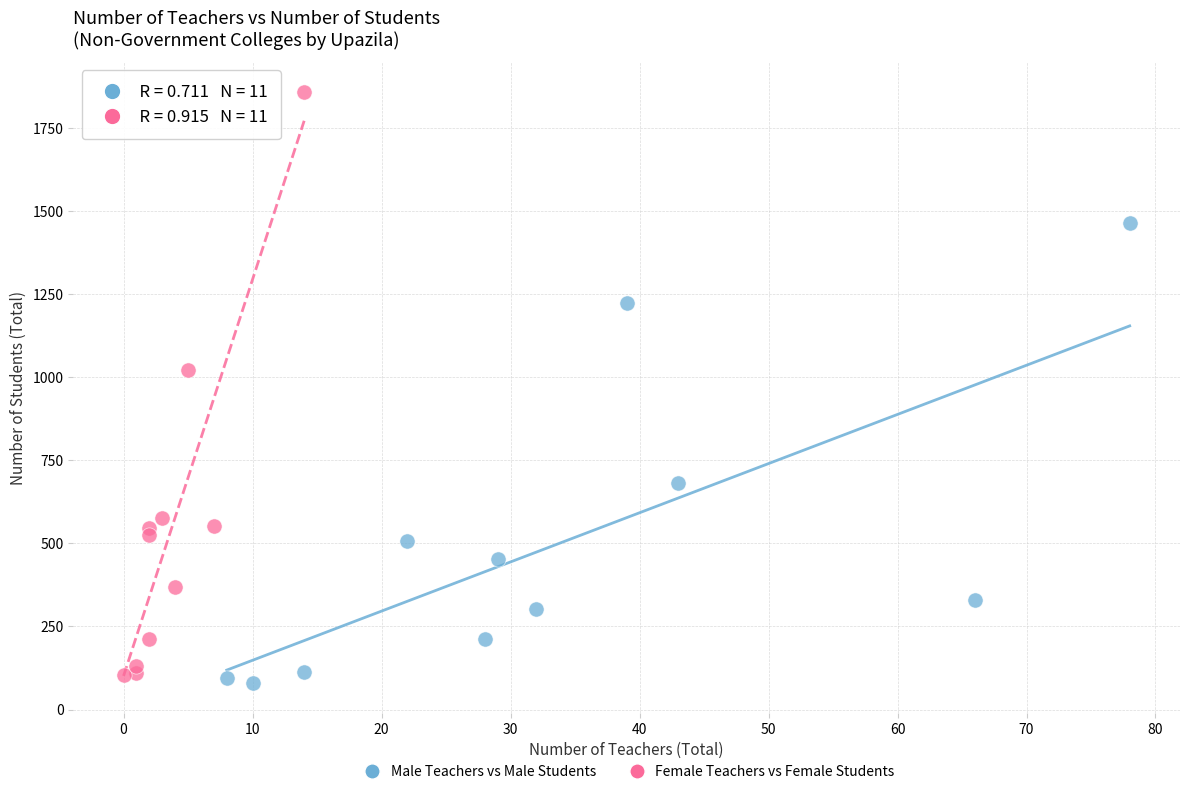

What are all the series names shown in the legend?

Male Teachers vs Male Students, Female Teachers vs Female Students